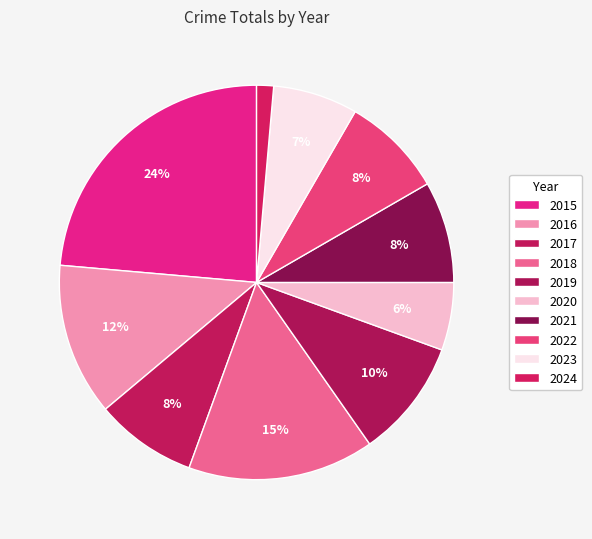

To the nearest percent, what is the combined percentage of 2018 and 2021?

24%